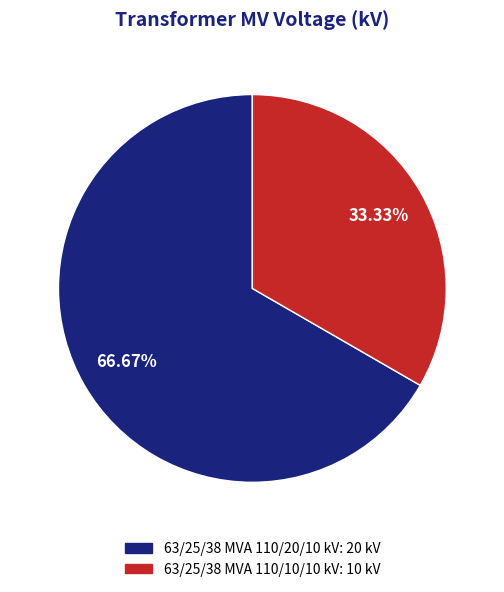

What percentage do 63/25/38 MVA 110/20/10 kV and 63/25/38 MVA 110/10/10 kV together represent?

100.0%